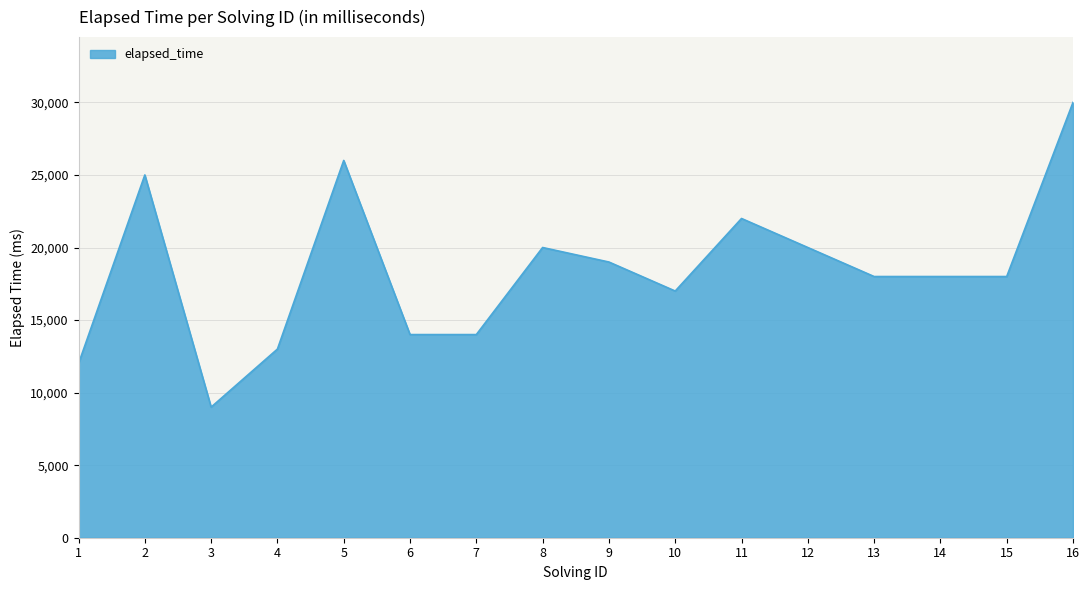

Read the value at 10.

17000